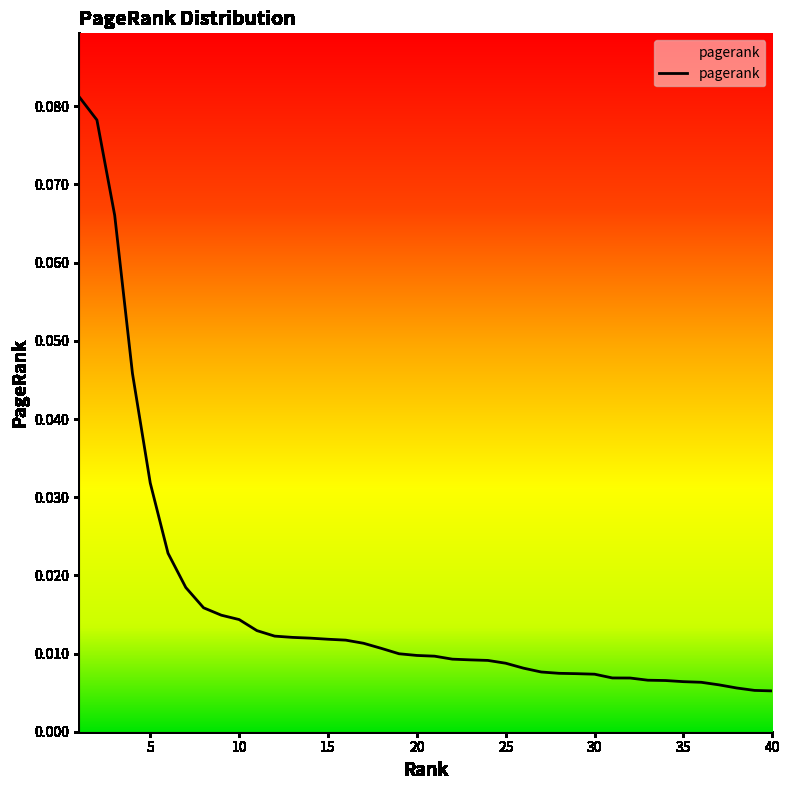

How many lines are shown in the chart?

1